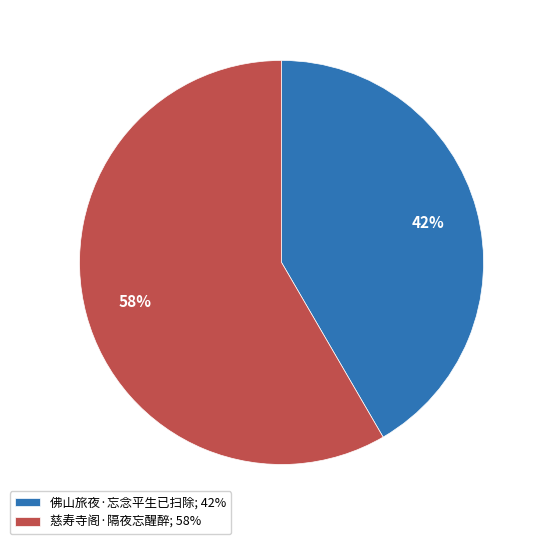

Rank the categories by value from lowest to highest.

佛山旅夜·忘念平生已扫除, 慈寿寺阁·隔夜忘醒醉